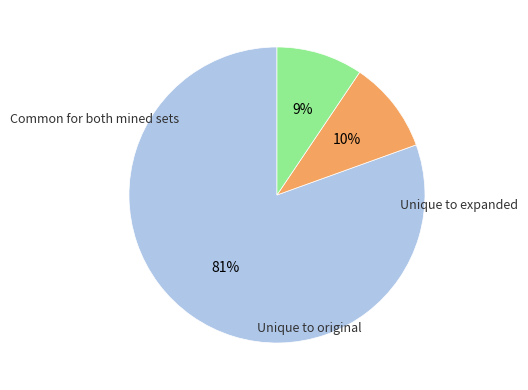

Does any single category account for the majority?

Yes